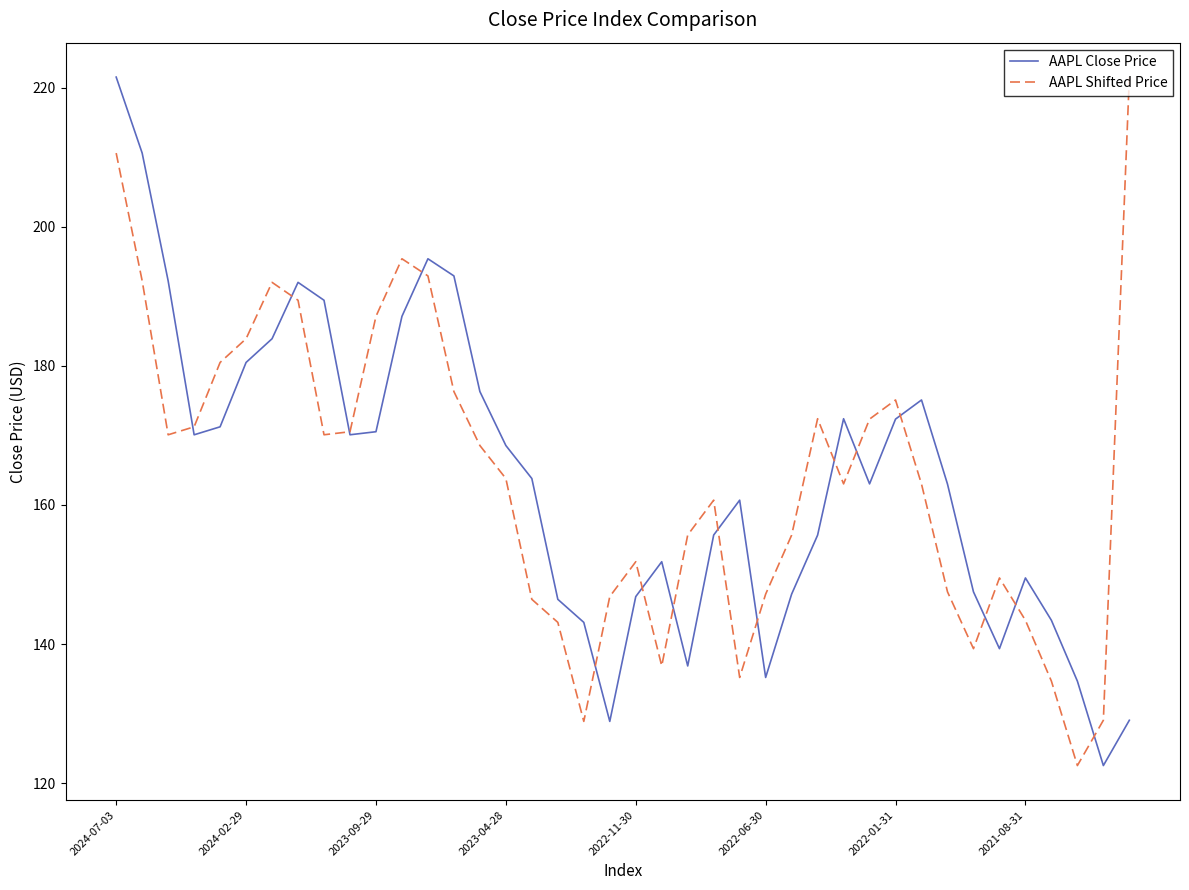

What is the difference between the second highest and minimum values in the AAPL Shifted Price series?

88.1